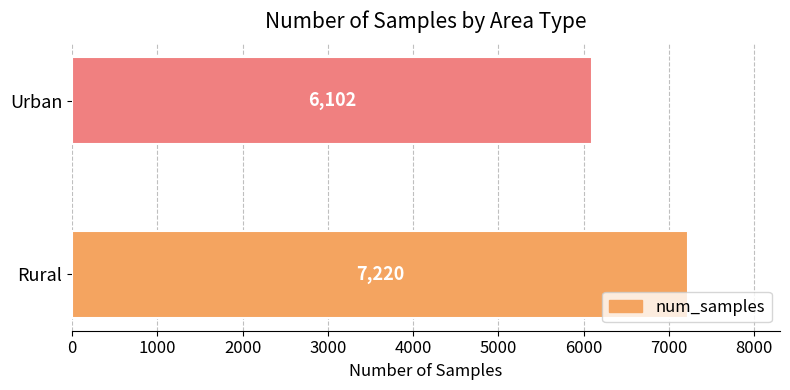

List the labels in order of value, smallest first.

Urban, Rural